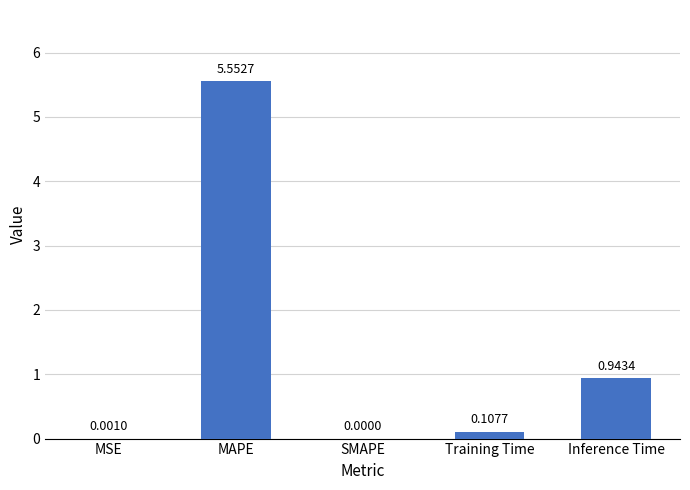

At which category does the chart reach its peak across all series?

MAPE